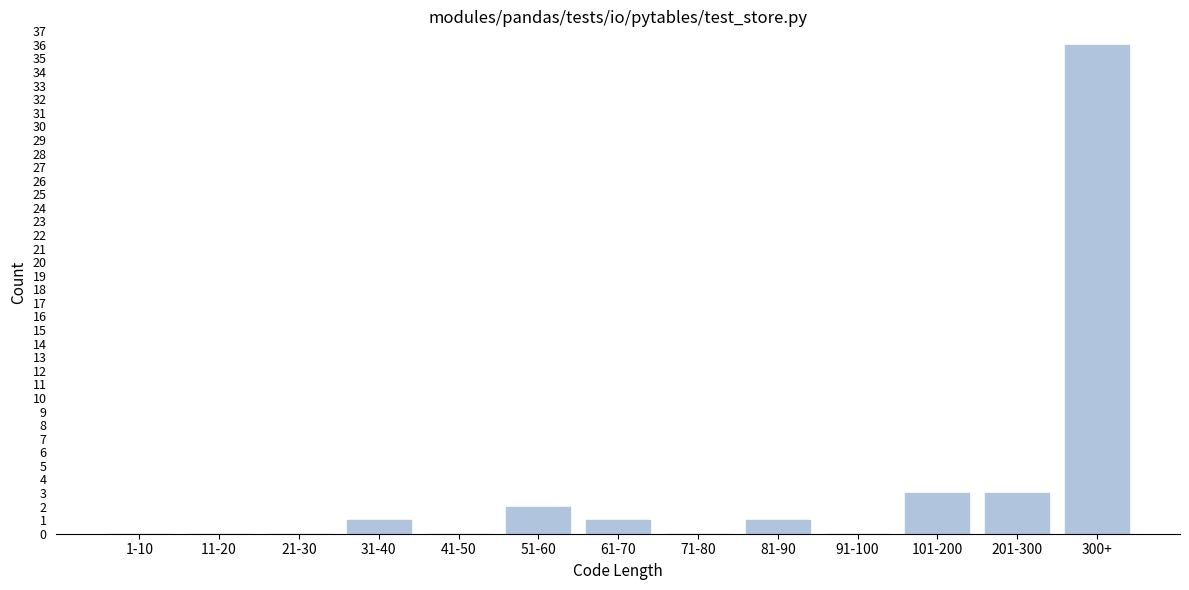

Reading left to right, what are all the values shown in this chart?

1-10=0	11-20=0	21-30=0	31-40=1	41-50=0	51-60=2	61-70=1	71-80=0	81-90=1	91-100=0	101-200=3	201-300=3	300+=36